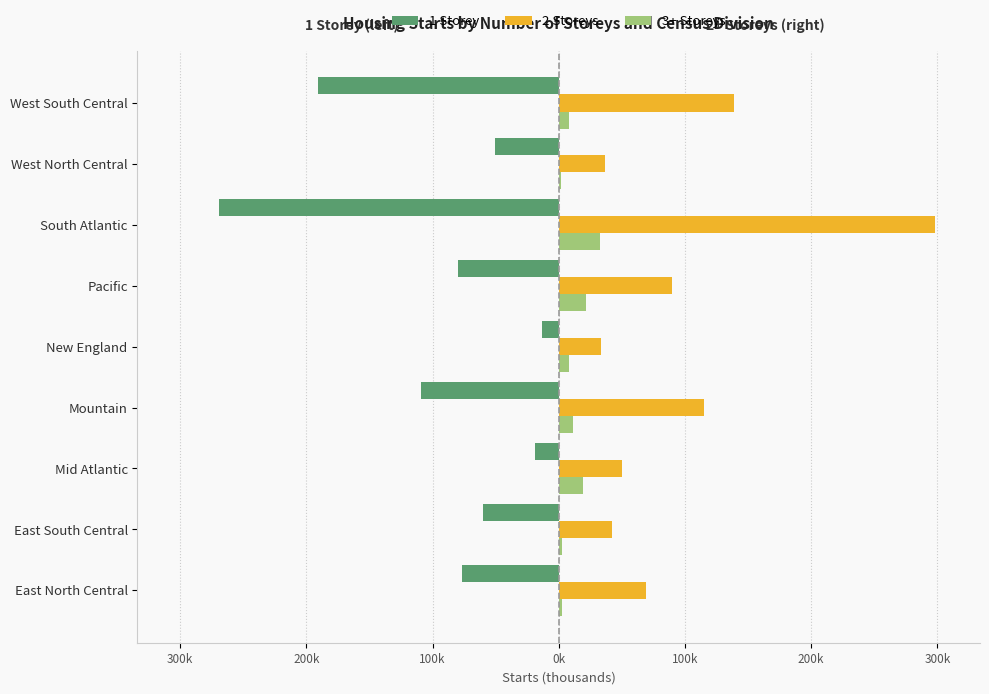

What are all the series names shown in the legend?

1 Storey, 2 Storeys, 3+ Storeys